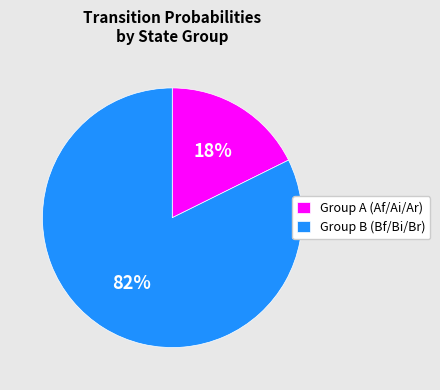

What percentage is the Group A (Af/Ai/Ar) slice, to the nearest percent?

18%